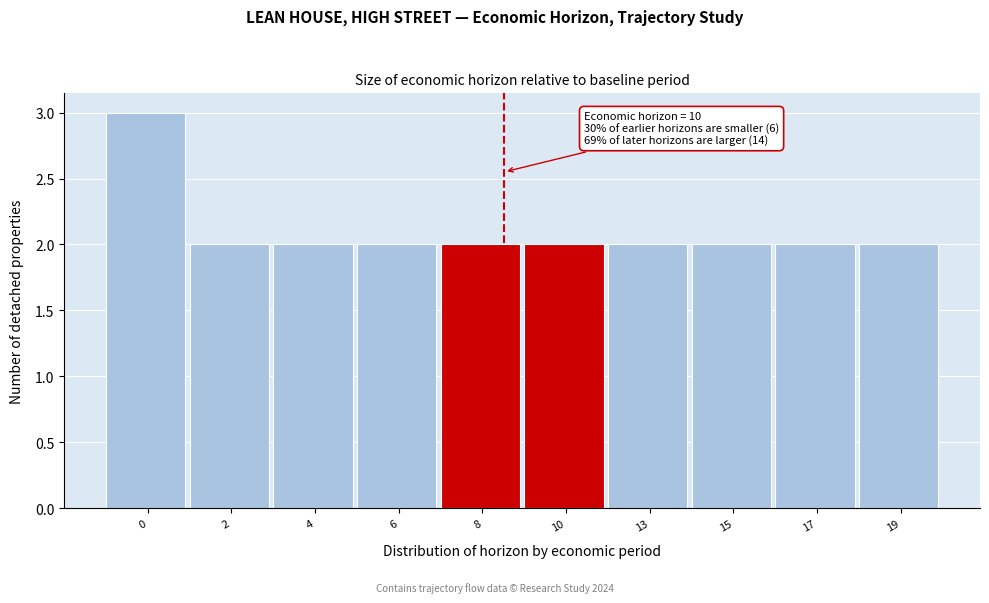

Reading right to left, list all the values displayed in this chart.

19=2	17=2	15=2	13=2	10=2	8=2	6=2	4=2	2=2	0=3